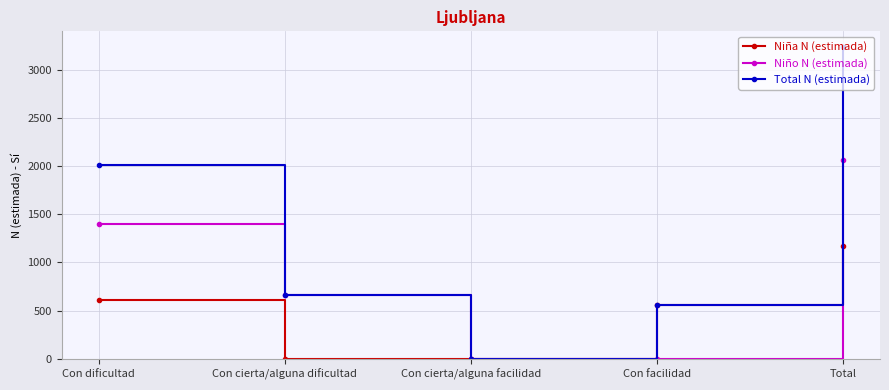

What is the label of the 1st point from the right?

Total